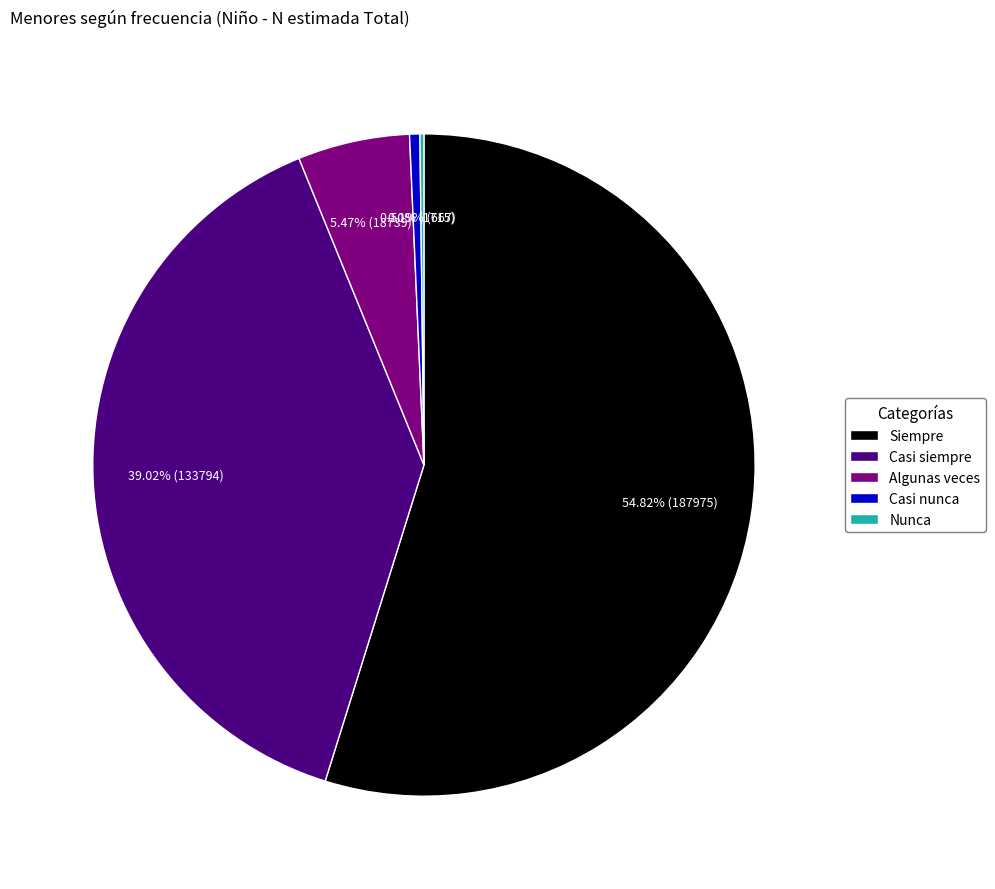

Is there a majority slice in this chart?

Yes